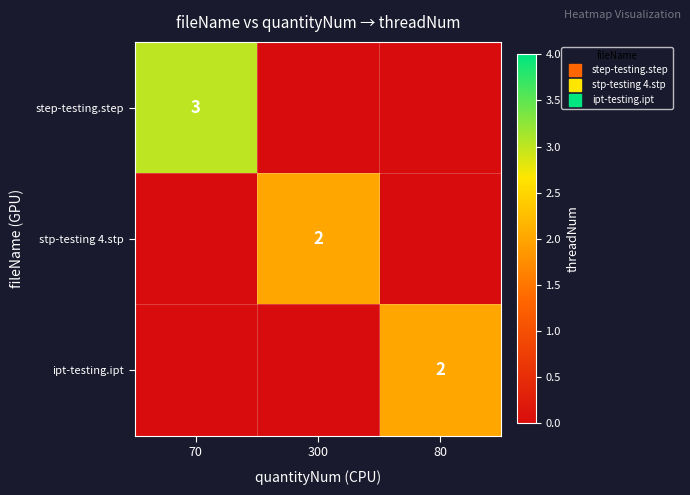

How many distinct data groups are displayed?

3